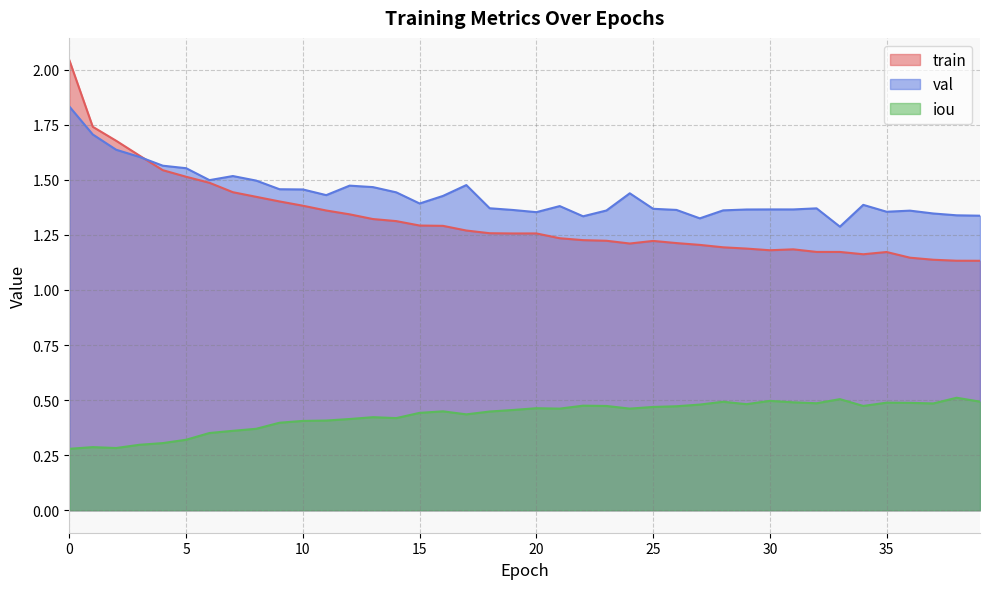

List the labels in order of val value, smallest first.

33, 27, 22, 39, 38, 37, 20, 35, 36, 23, 28, 19, 26, 29, 31, 30, 25, 32, 18, 21, 34, 15, 16, 11, 24, 14, 10, 9, 13, 12, 17, 8, 6, 7, 5, 4, 3, 2, 1, 0